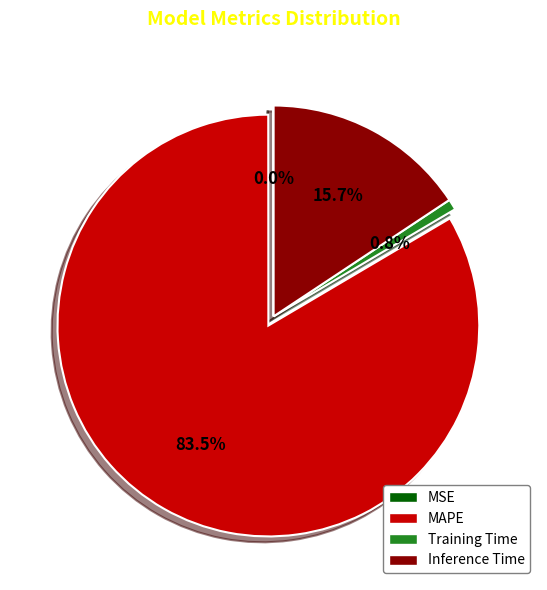

Which slice represents more than half of the pie?

MAPE